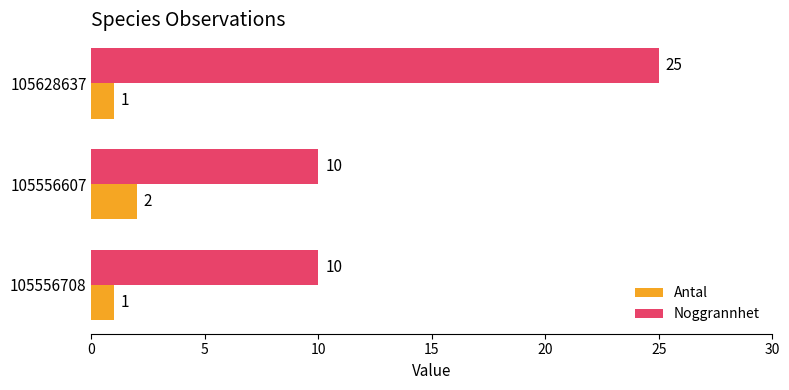

Is the value of Antal at 105556607 greater than the value of Noggrannhet at 105628637?

No